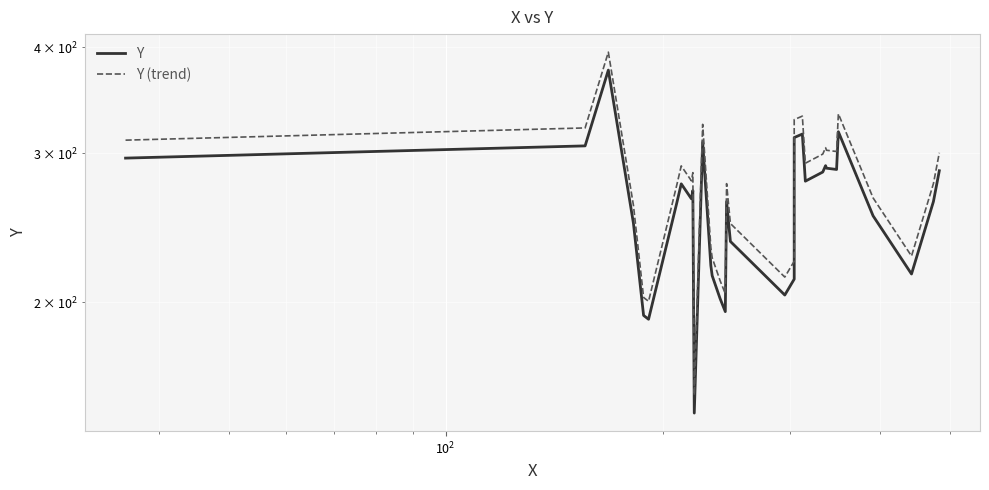

True or false: Y and Y (trend) cross at least once.

False